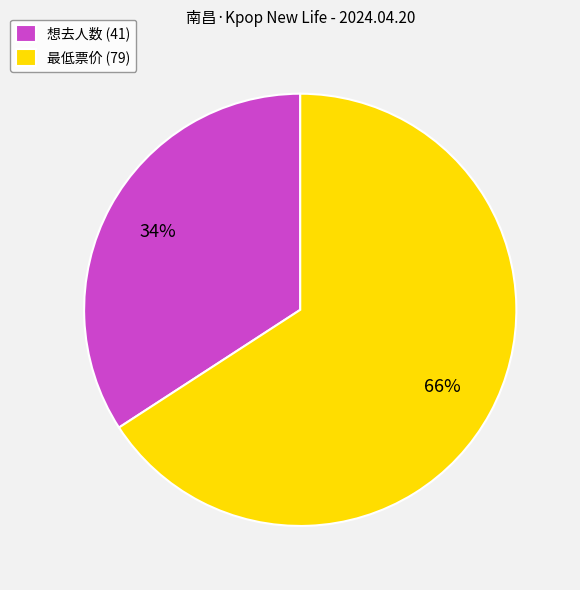

Do 想去人数 (41) and 最低票价 (79) together represent more than half of the pie?

Yes